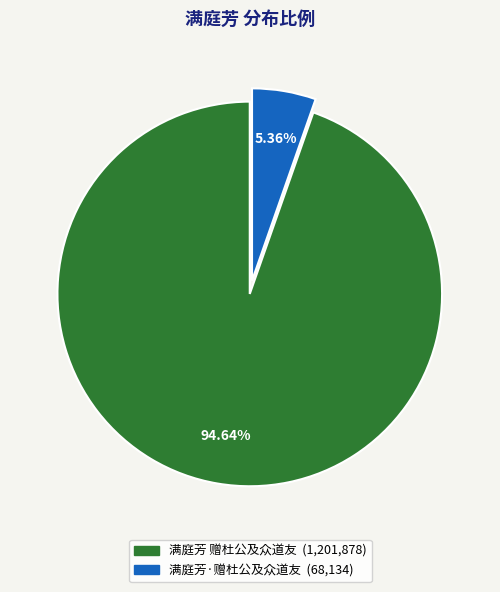

How many slices are in this pie chart?

2